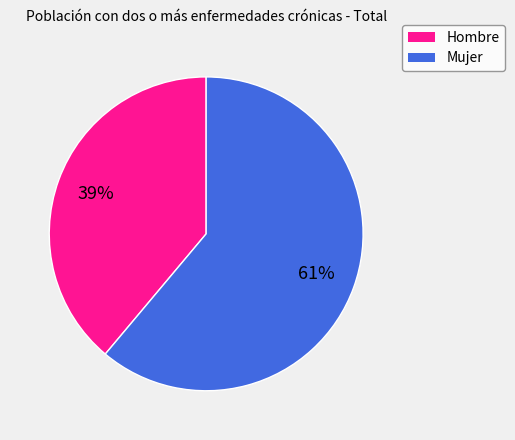

Rank the categories by value from highest to lowest.

Mujer, Hombre